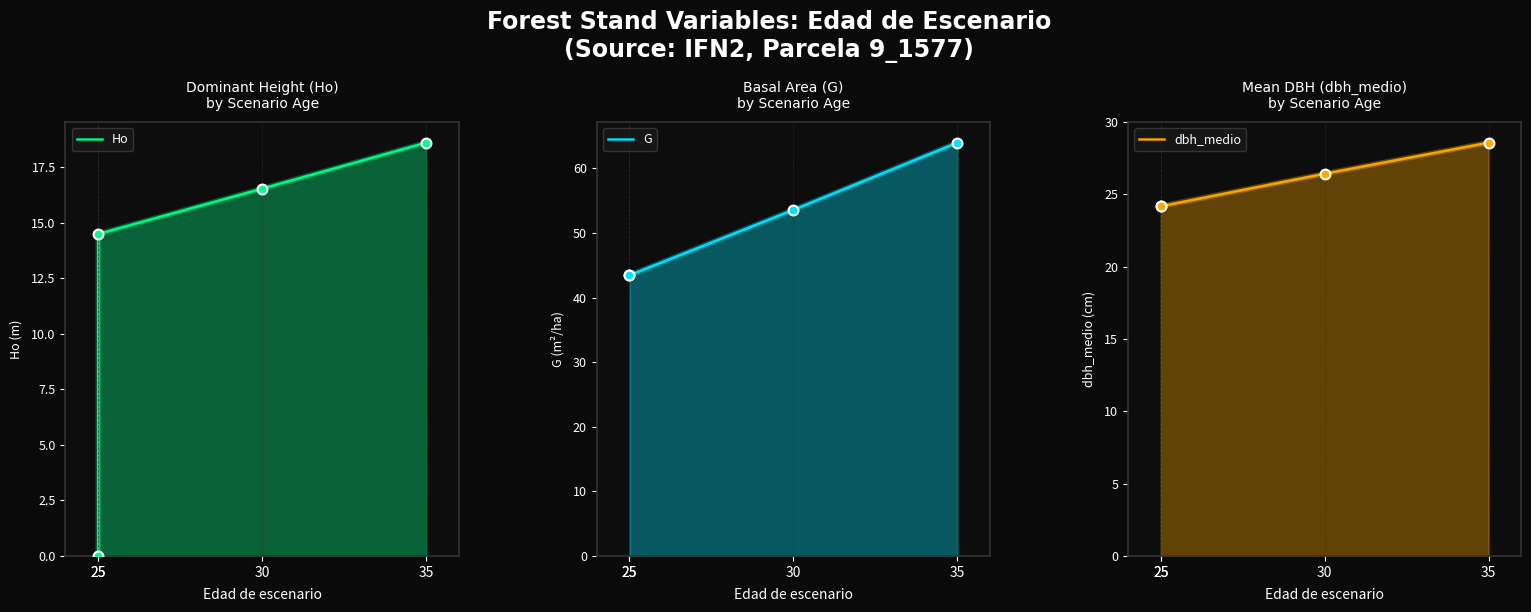

What are all the series names shown in the legend?

Ho, G, dbh_medio